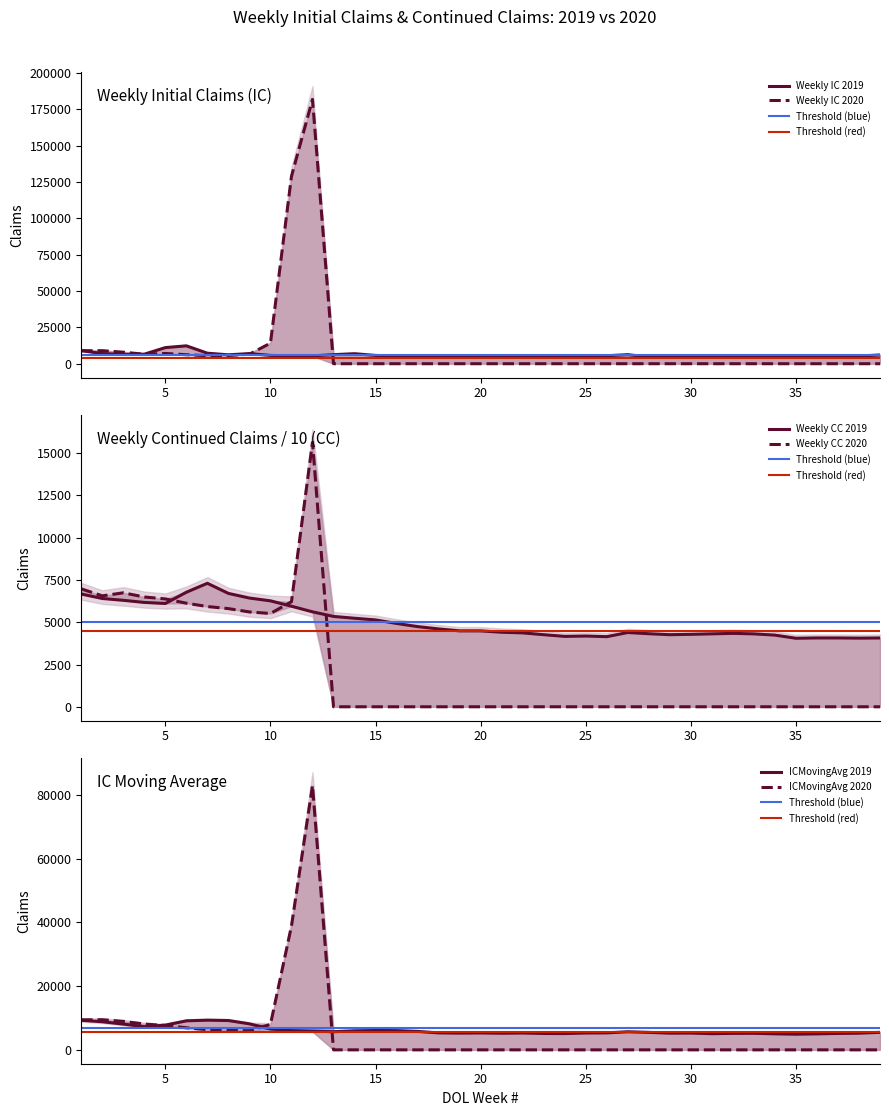

What is the value of the Weekly CC 2019 point at the 4th from the left?

6172.9